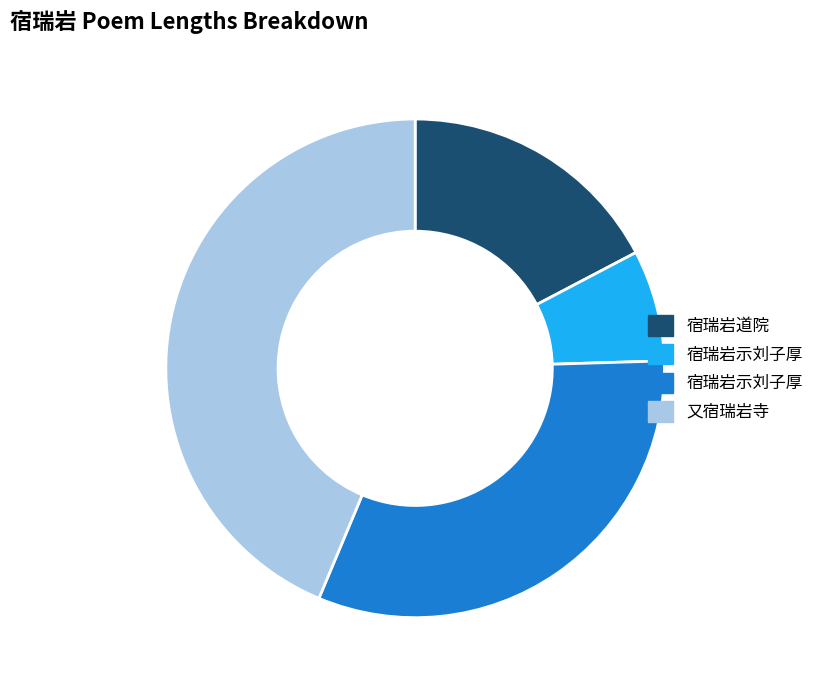

Does any single category account for the majority?

No